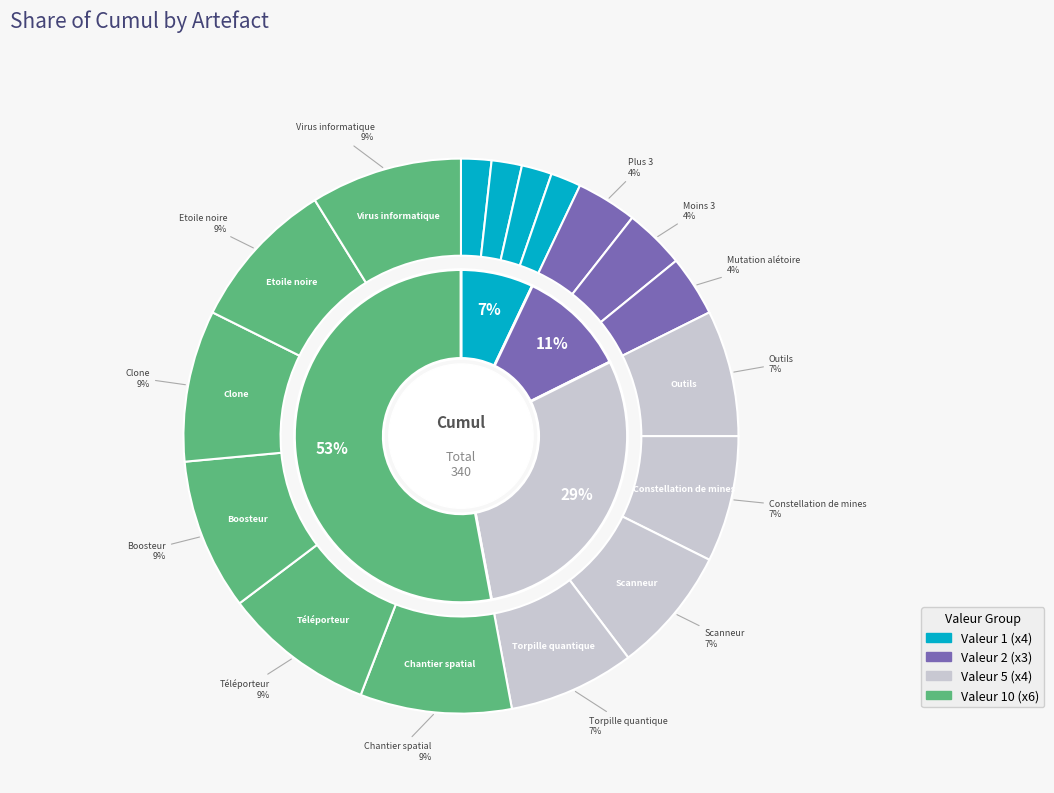

Which slice is the smallest?

Plus 1